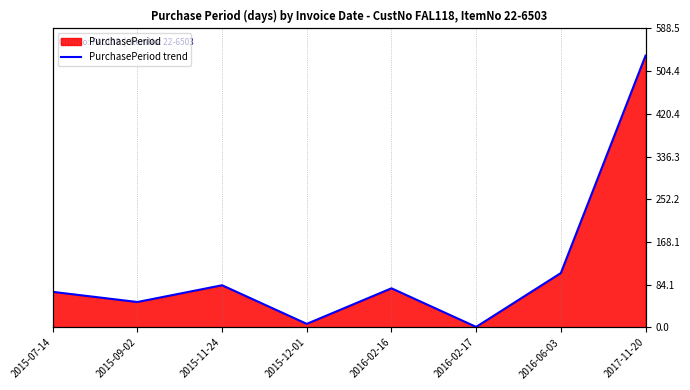

Which category has the lowest value across all series?

2016-02-17